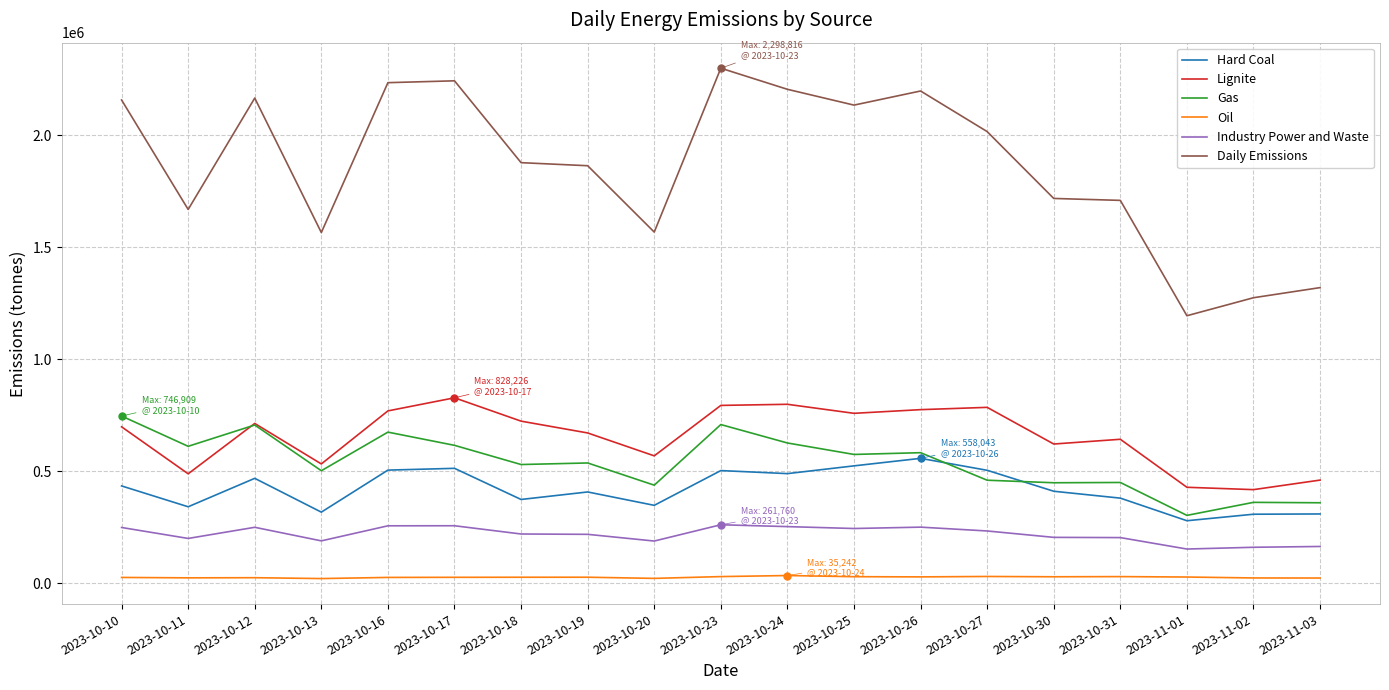

In Gas, how many points are higher than both neighbors (excluding endpoints)?

7